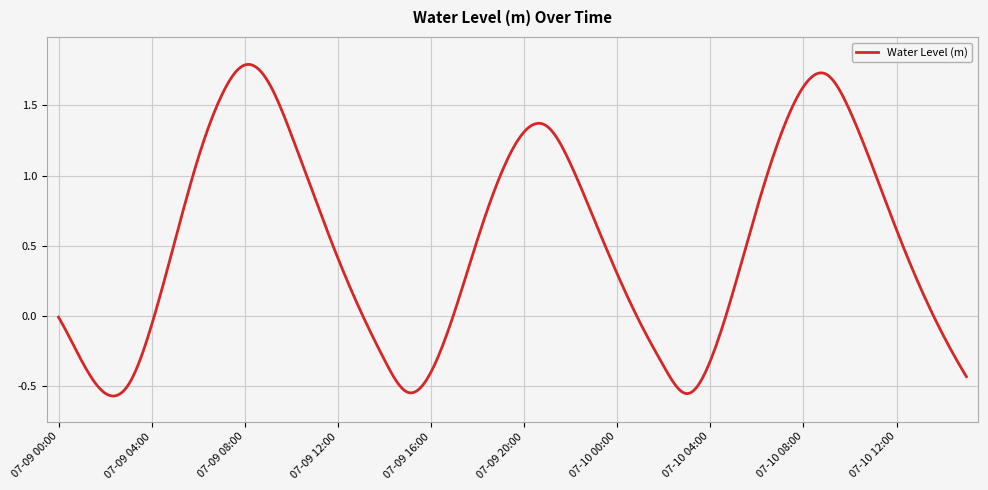

What is the difference between the maximum and minimum values?

2.4